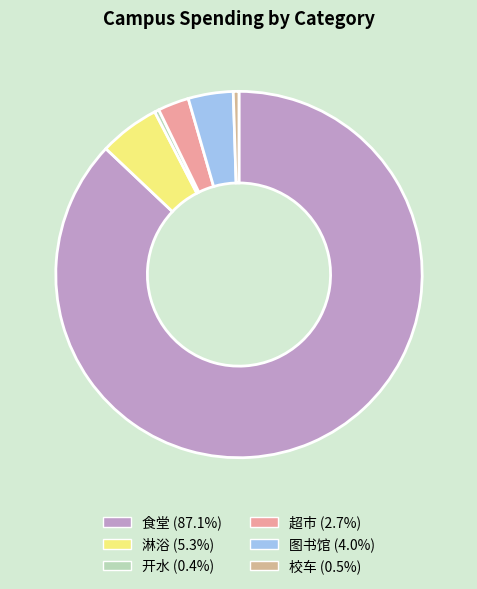

How many segments does this pie chart have?

6